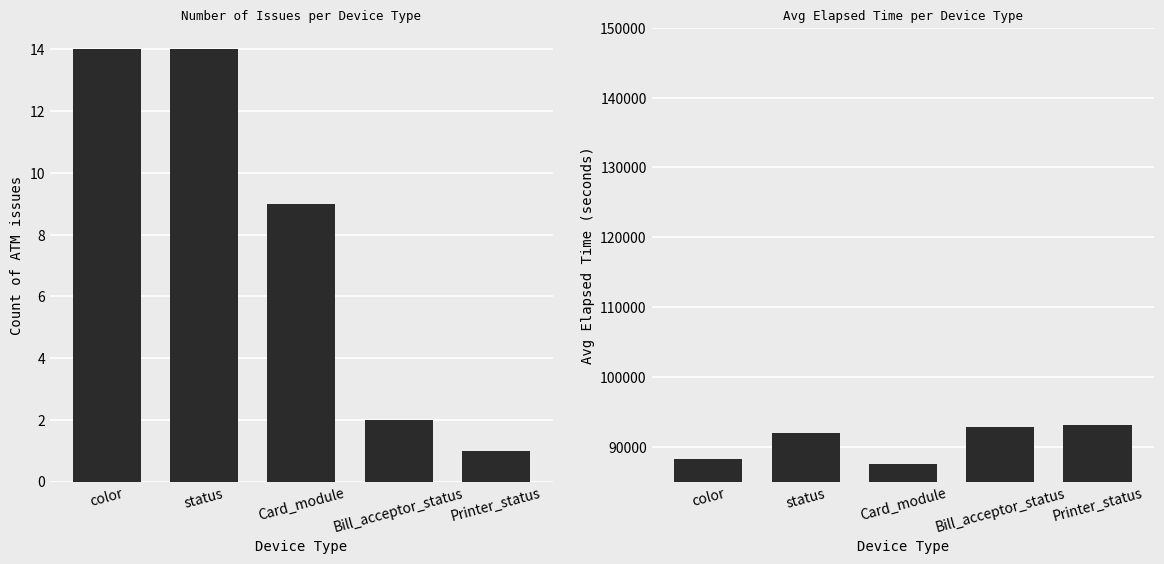

Reading right to left, extract all data points from this chart.

Count of Issues: 1	2	9	14	14
Avg Elapsed Time (s): 93098	92778	87489	91975	88180